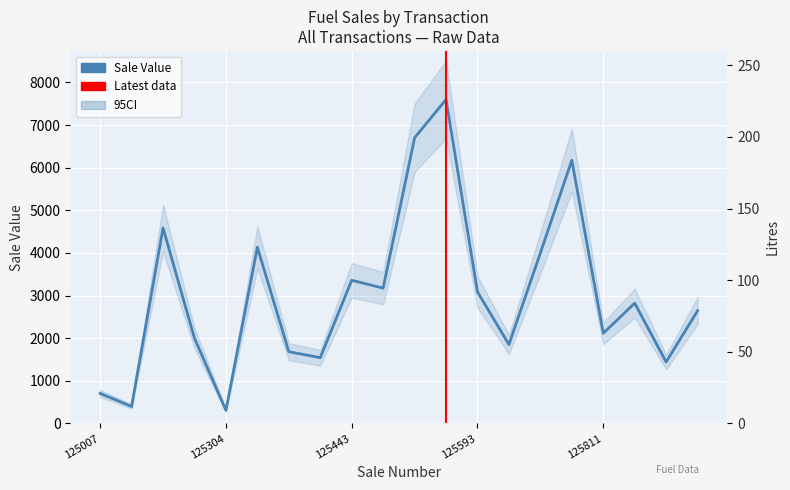

Reading right to left, what are all the values shown in this chart?

2645.5	1443.0	2821.6	2116.2	6174.0	3999.0	1852.2	3087.0	7598.1	6701.3	3174.3	3359.2	1543.5	1683.5	4134.4	308.7	1999.5	4585.1	399.9	705.4